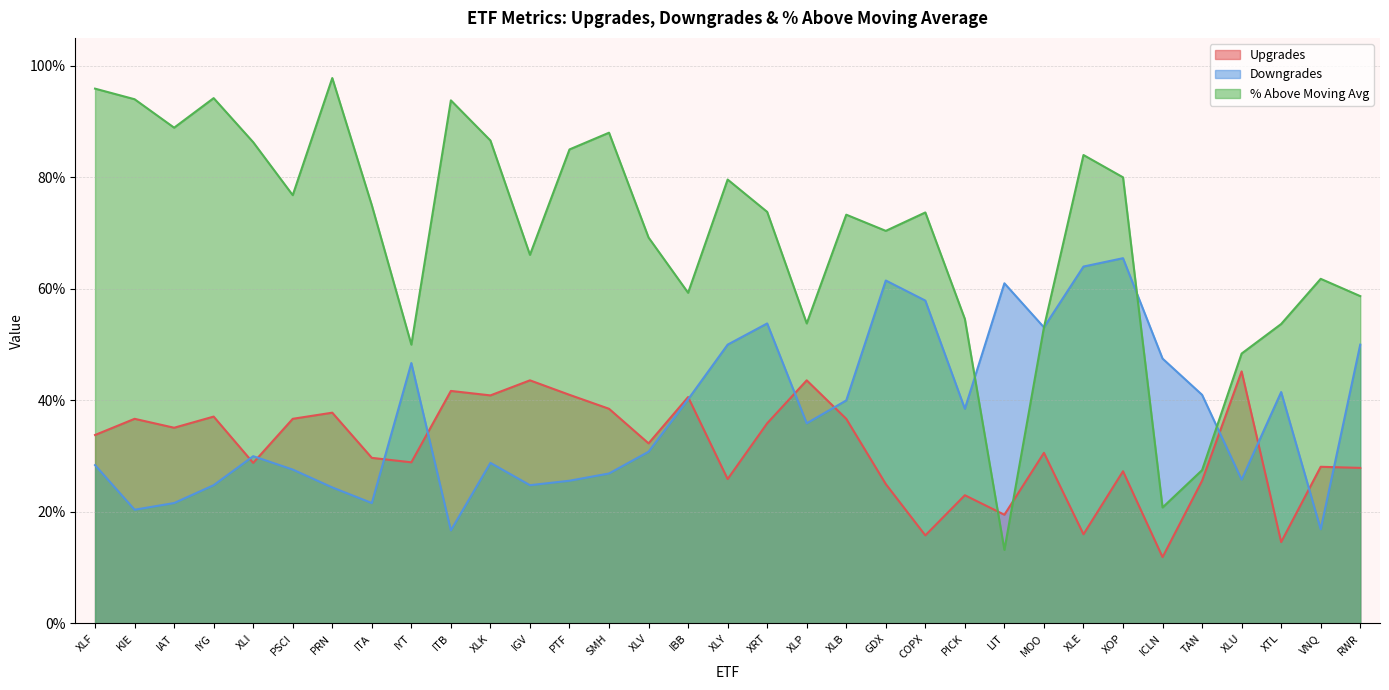

True or false: % Above Moving Avg has more than 0 interior local peaks.

True